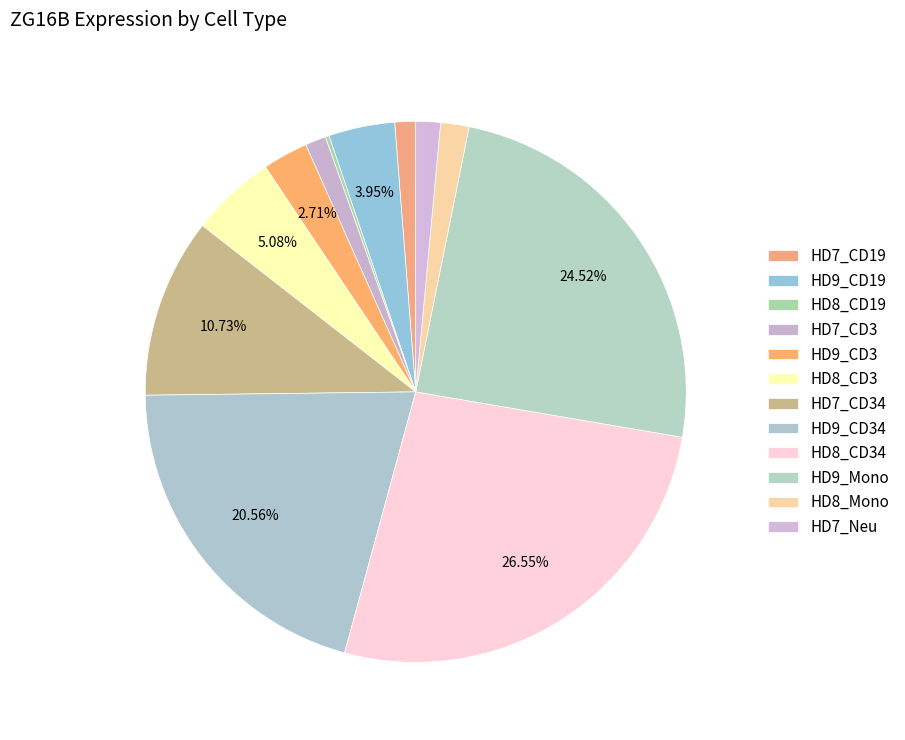

What is the largest slice in the pie chart?

HD8_CD34